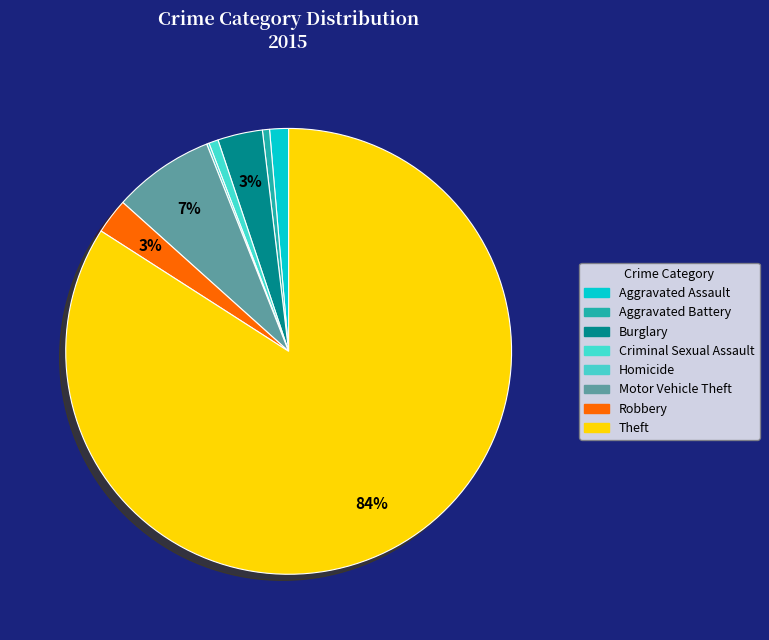

Is there a majority slice in this chart?

Yes